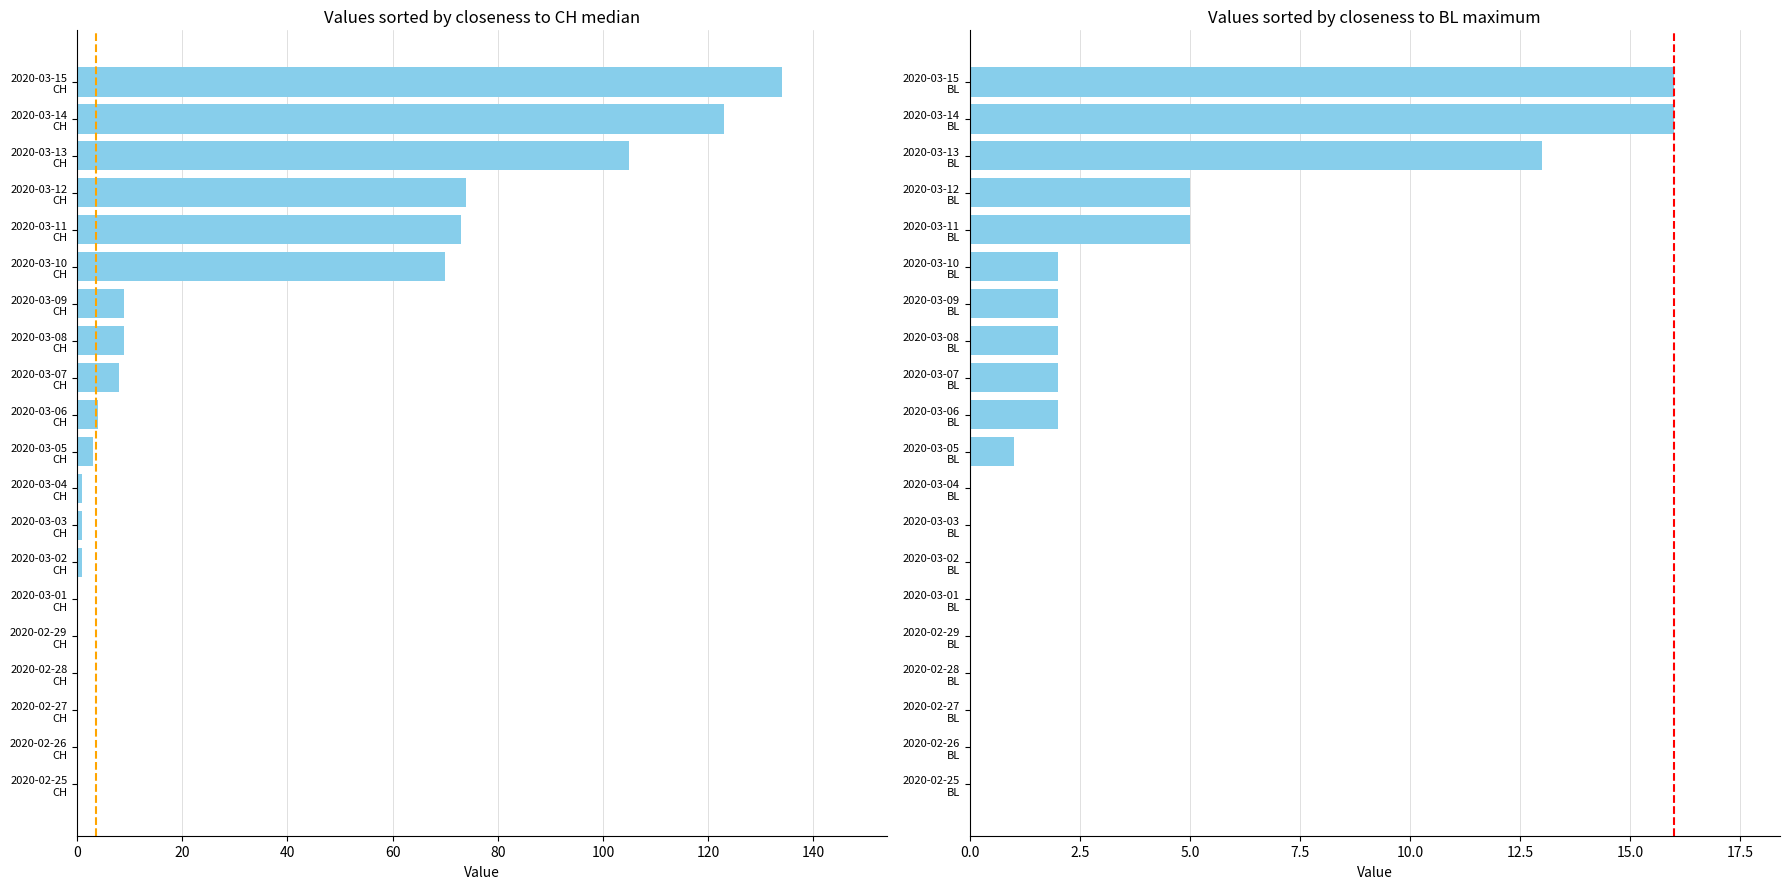

What is the difference between the maximum and minimum values in the BL series?

16